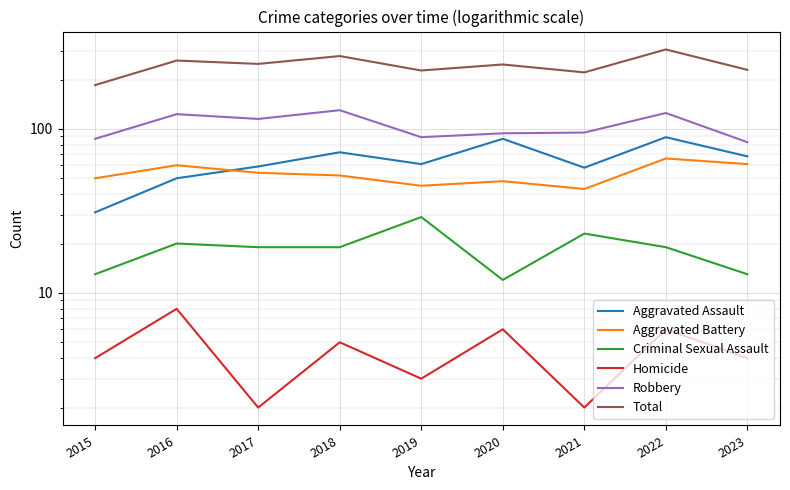

What is the average value of the Aggravated Battery series?

53